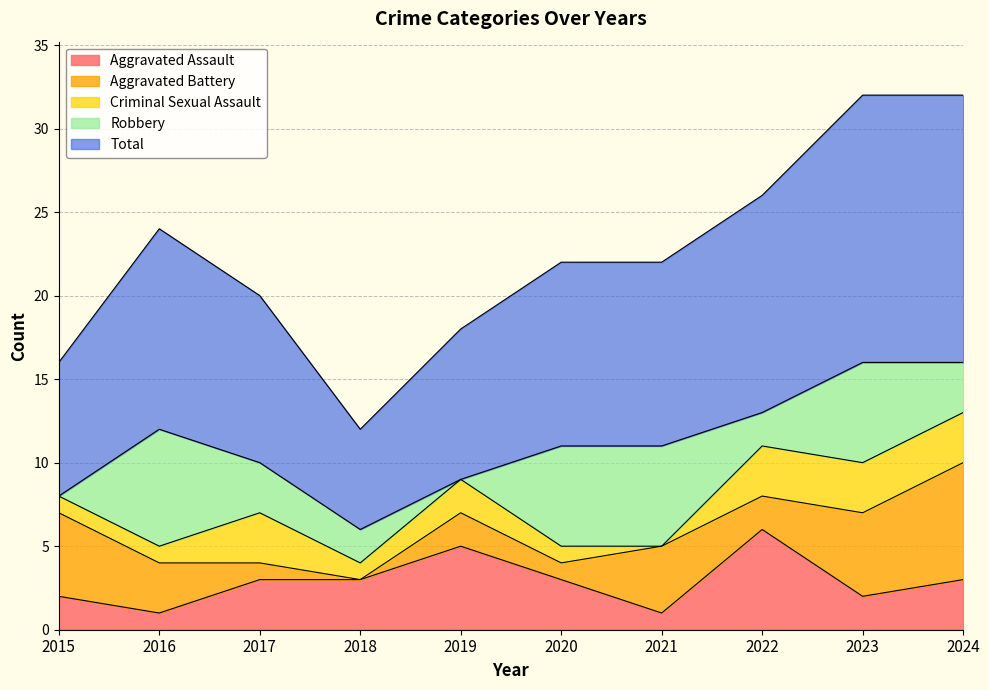

Does the chart have visible grid lines?

Yes